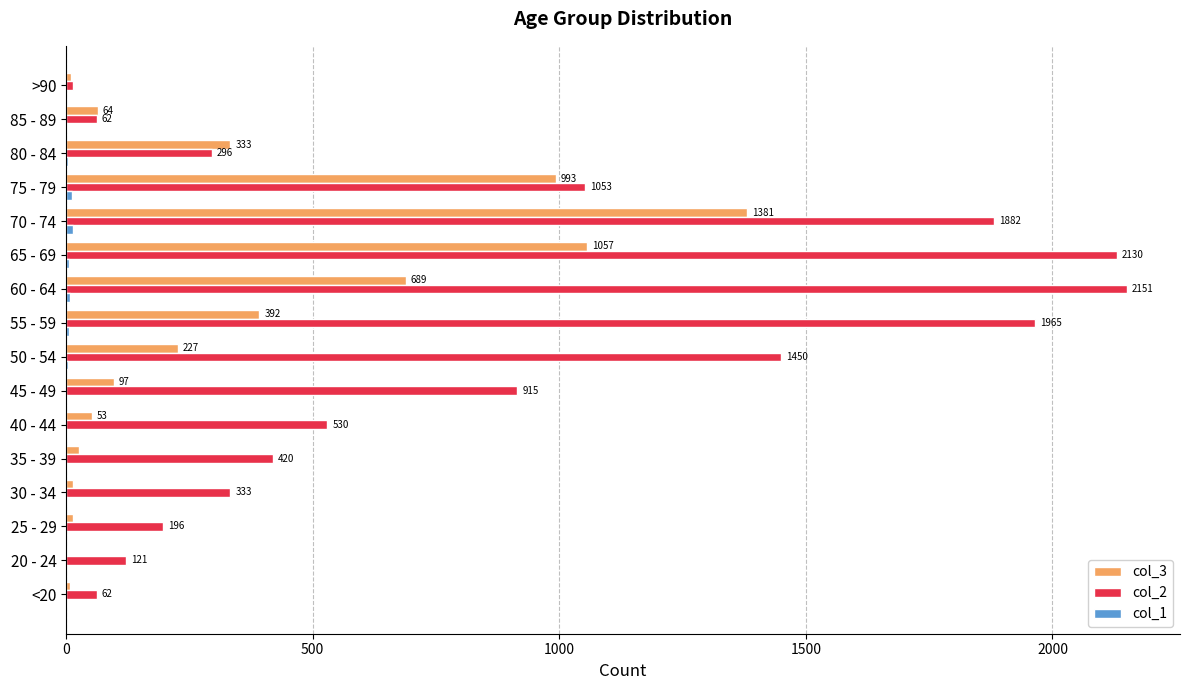

Which category has the highest value across all series?

60 - 64